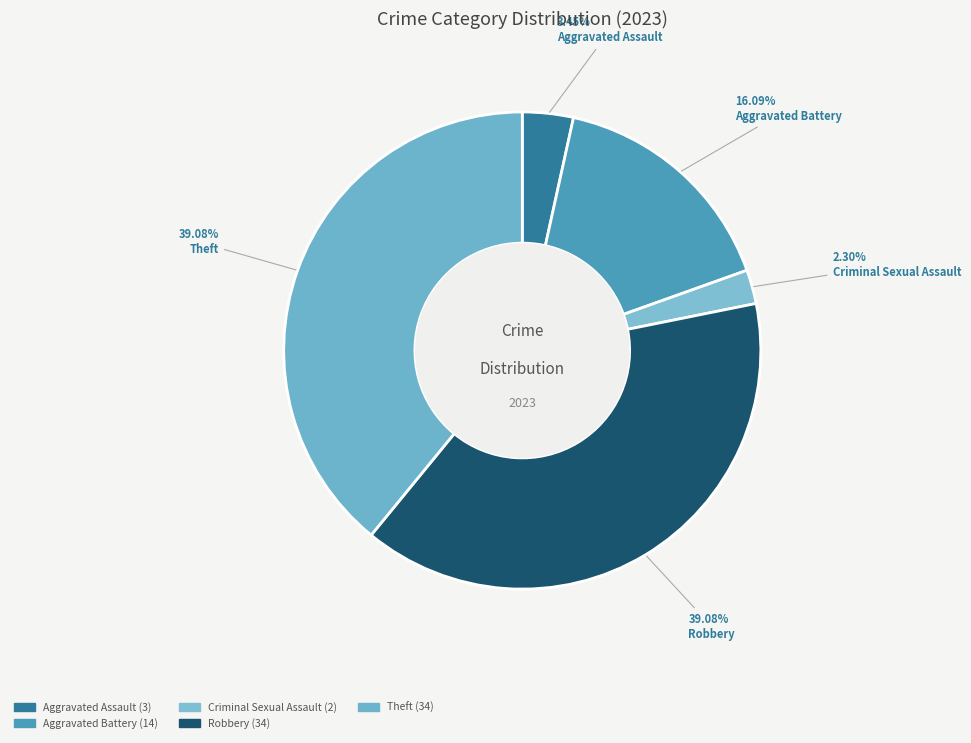

Is it true that Criminal Sexual Assault is 1% of the pie?

False